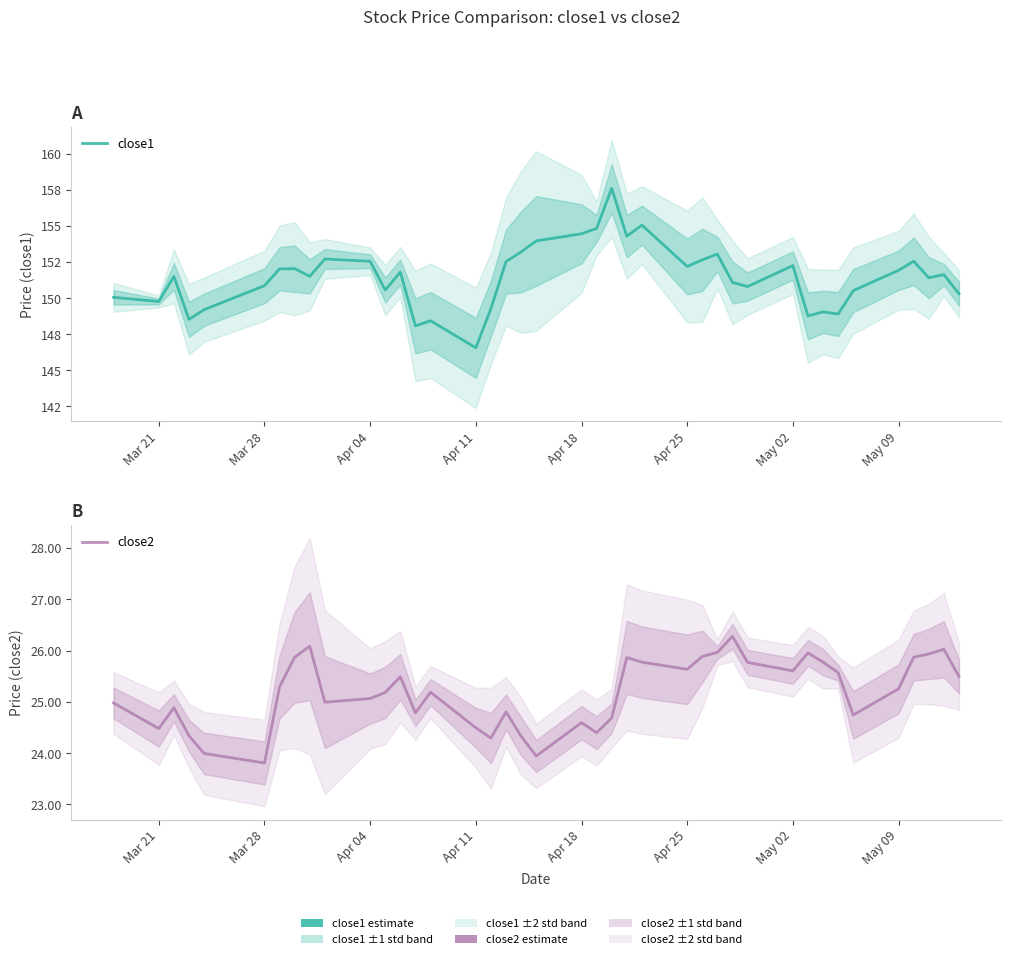

Does the chart have visible grid lines?

No